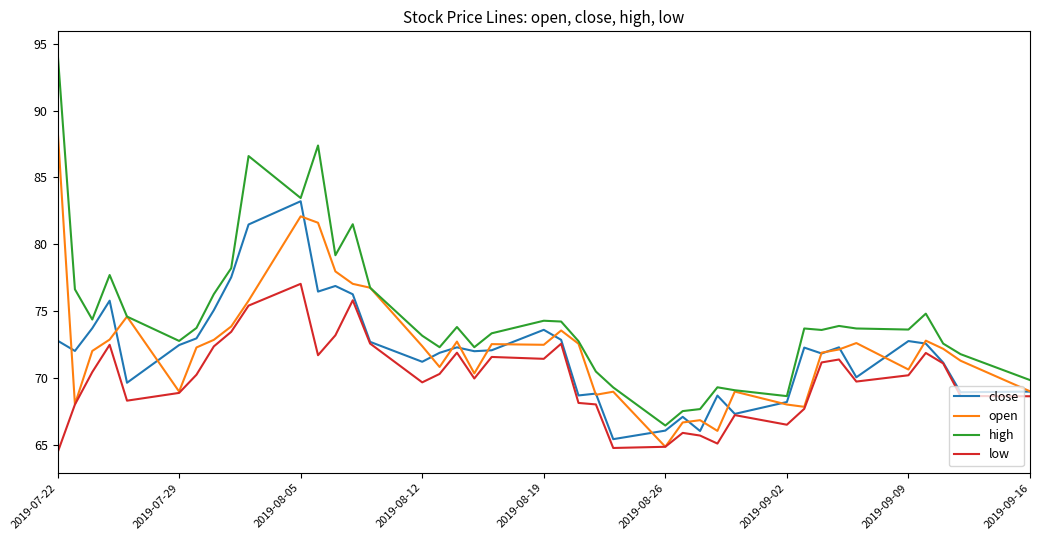

True or false: low and high cross at least once.

False